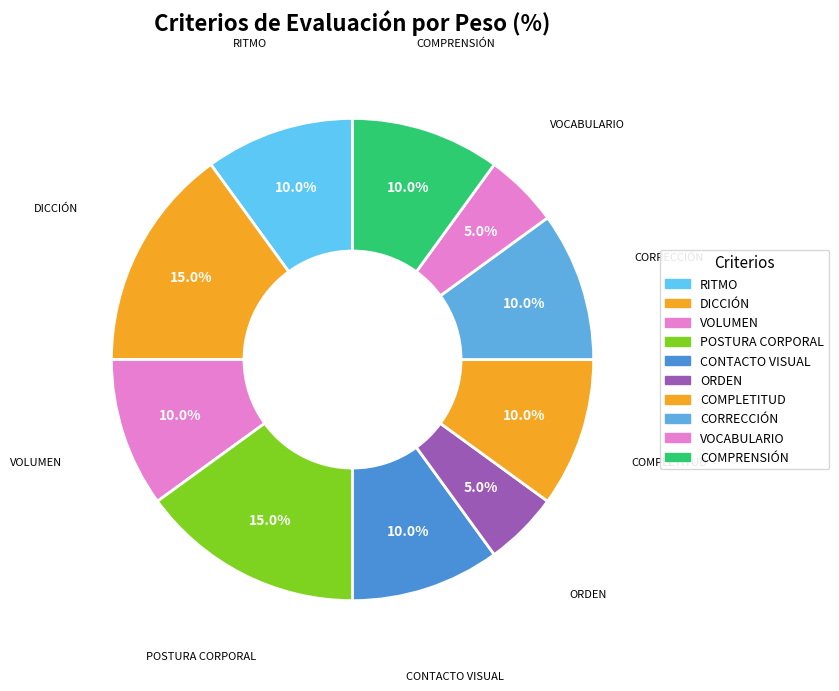

Which has a higher value, COMPRENSIÓN or ORDEN?

COMPRENSIÓN